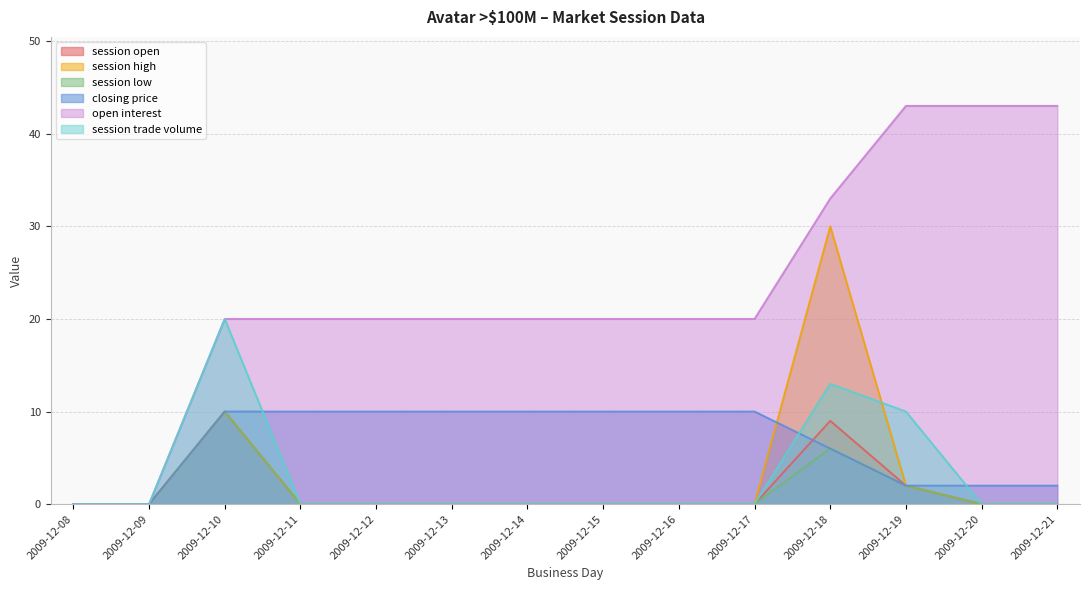

What is the value of the closing price point at the 14th from the left?

2